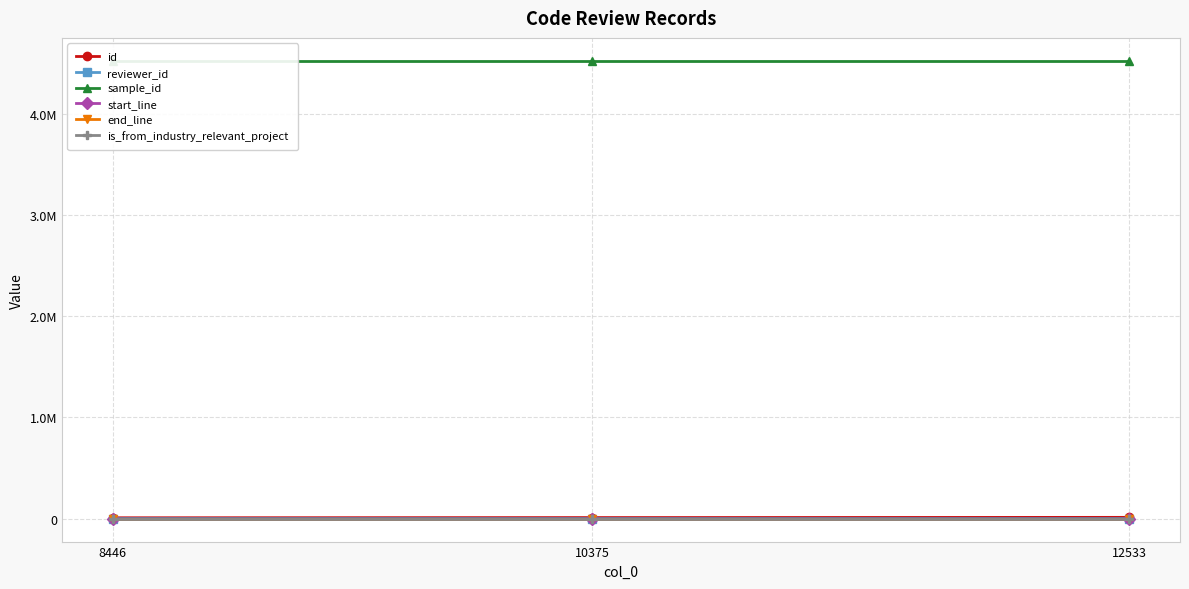

The value of sample_id at 10375 is 2089699. True or false?

False